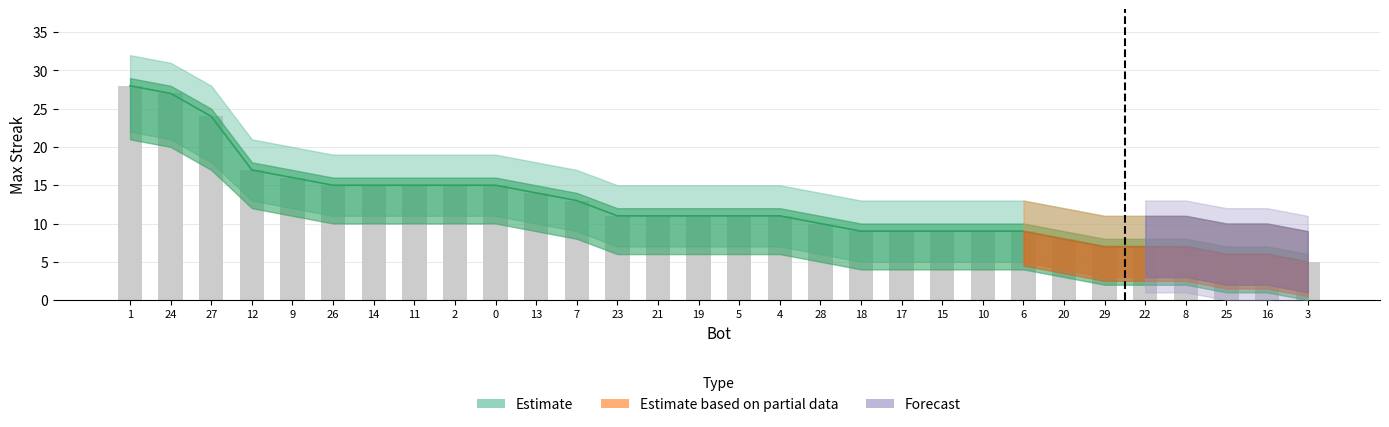

What is the value of the upper bar at the 27th from the left?

7